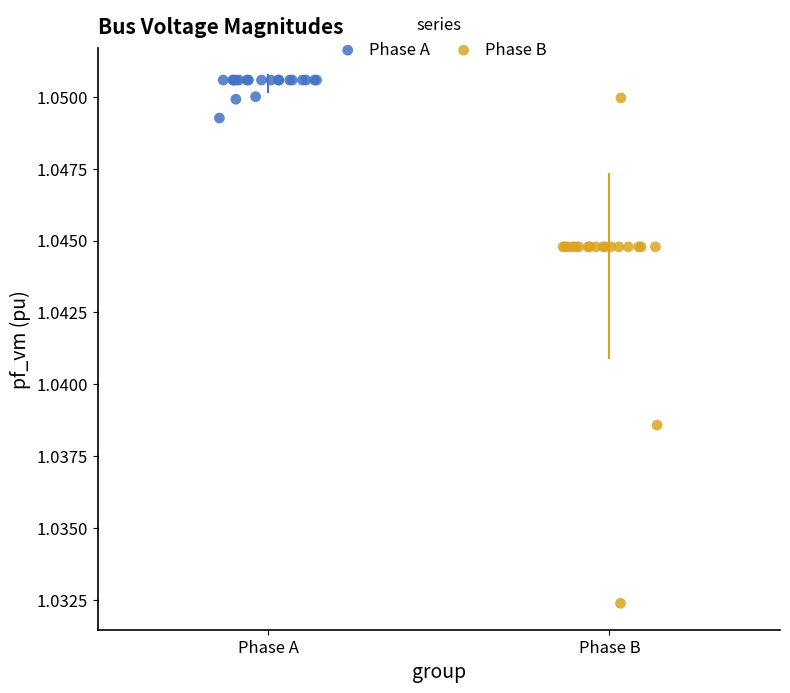

Which series has the widest spread of Y values?

Phase B